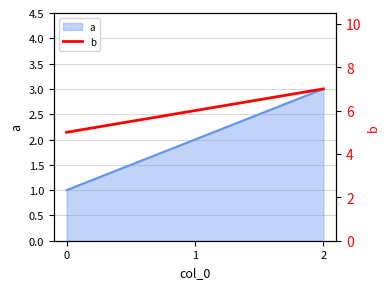

What is the difference between the values at 0 and 1?

1